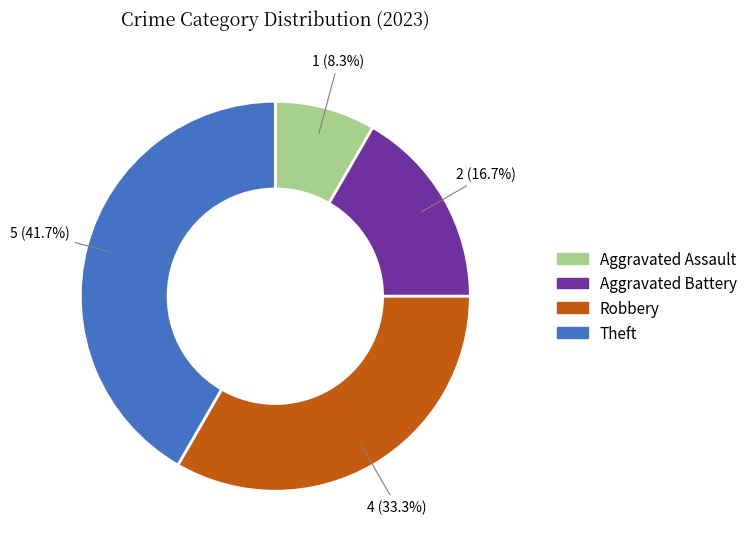

To the nearest percent, what percentage of the pie is Aggravated Battery?

17%